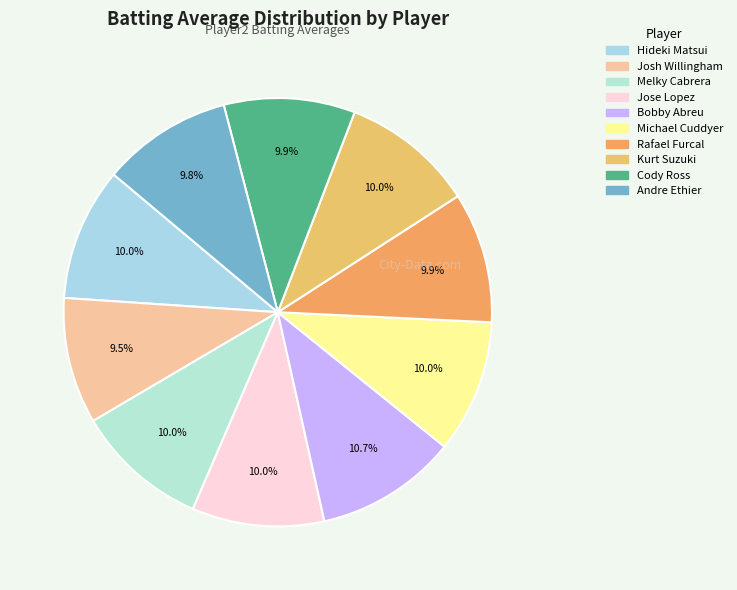

True or false: Hideki Matsui accounts for 10% of the total.

True